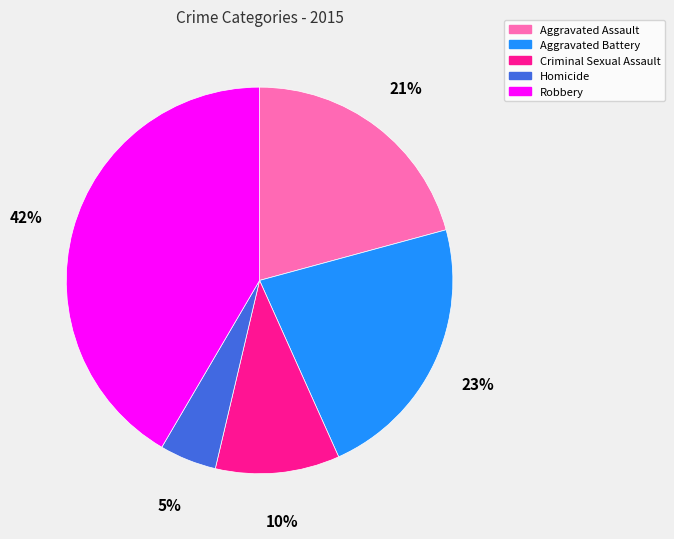

Is the sum of Homicide and Aggravated Battery greater than half?

No